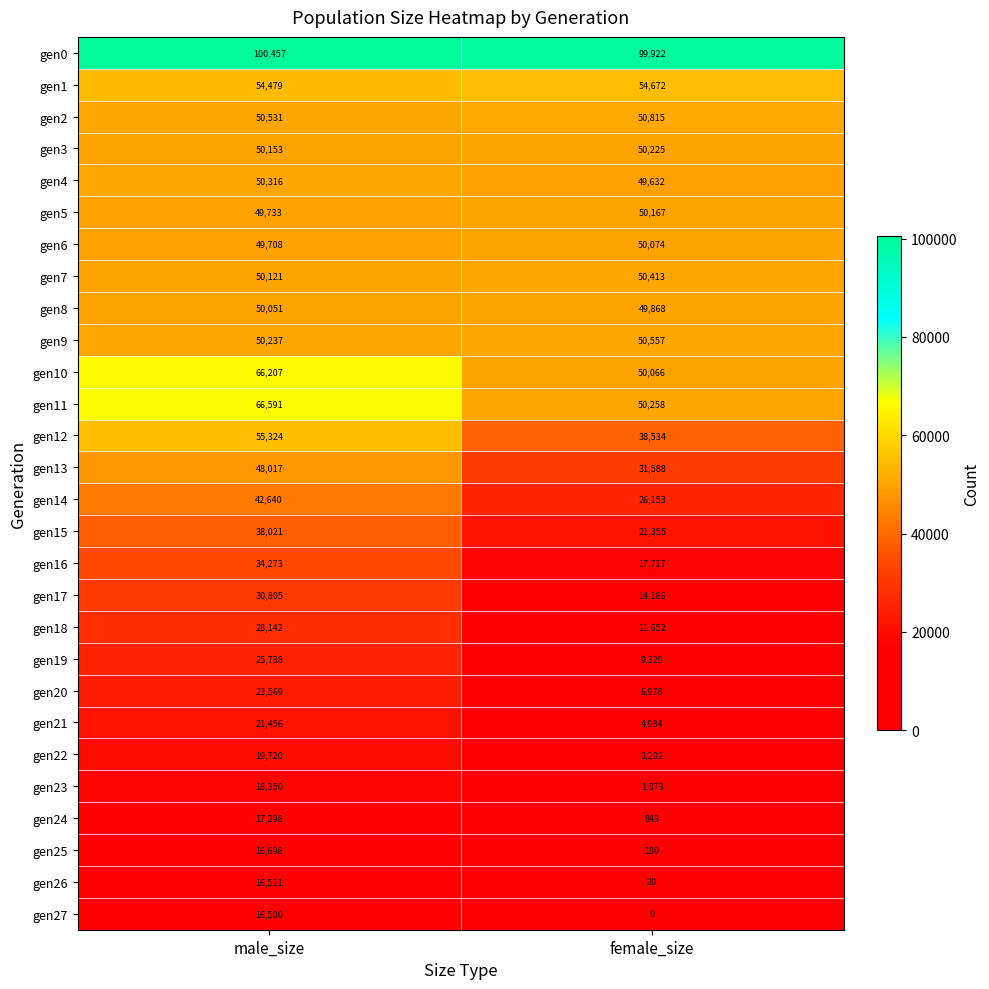

The gen20 series shows 23569 at male_size. True or false?

True